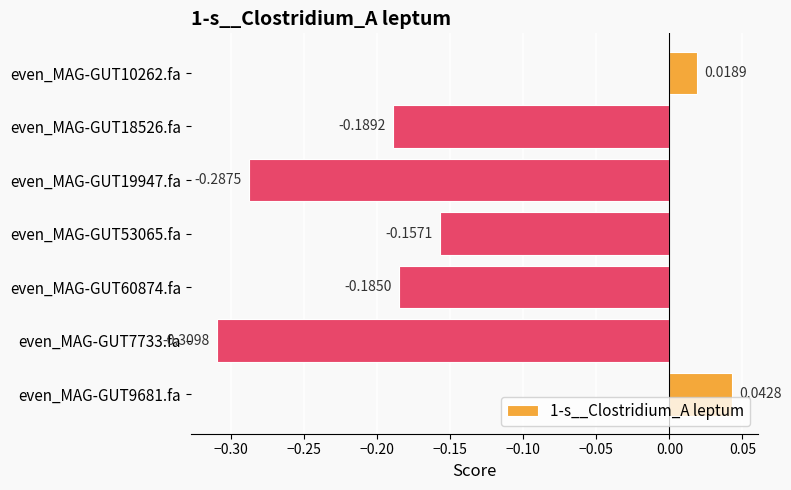

Which has a higher value, even_MAG-GUT10262.fa or even_MAG-GUT60874.fa?

even_MAG-GUT10262.fa